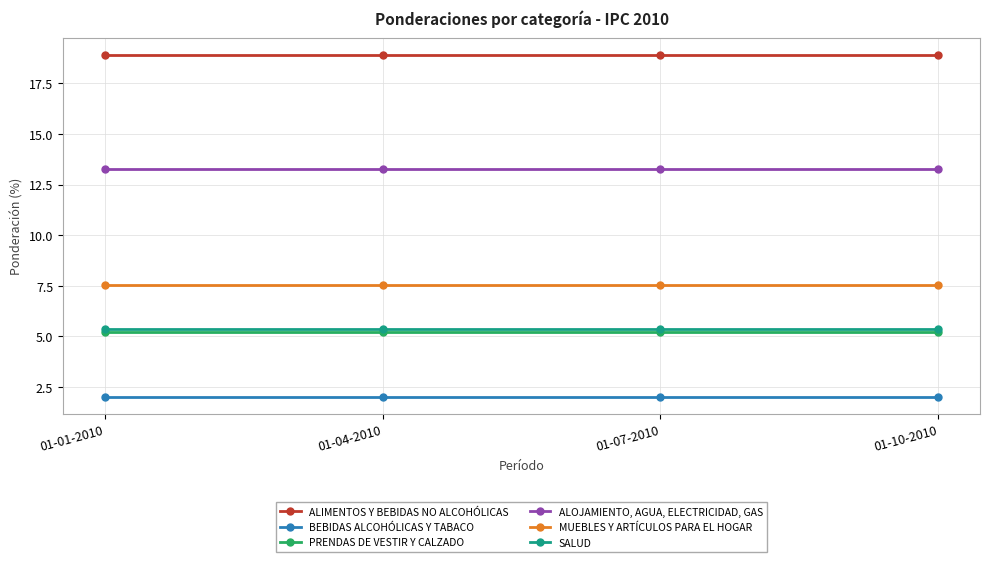

What is the difference between the highest and lowest values at 01-10-2010?

16.9